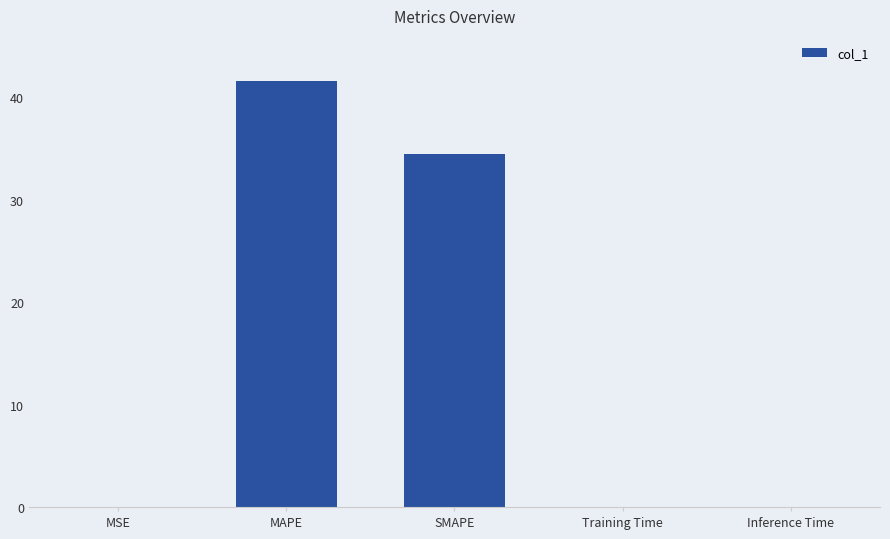

At which label is the value closest to 20?

SMAPE